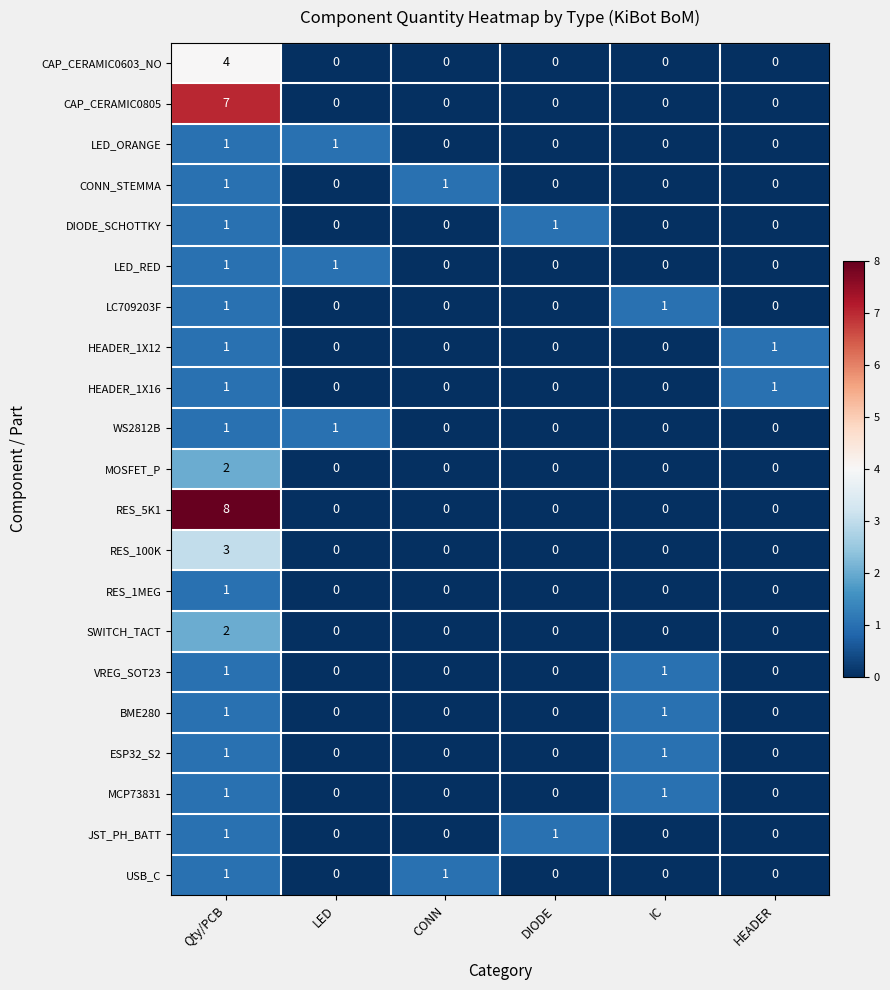

Which series has the widest spread of values?

RES_5K1